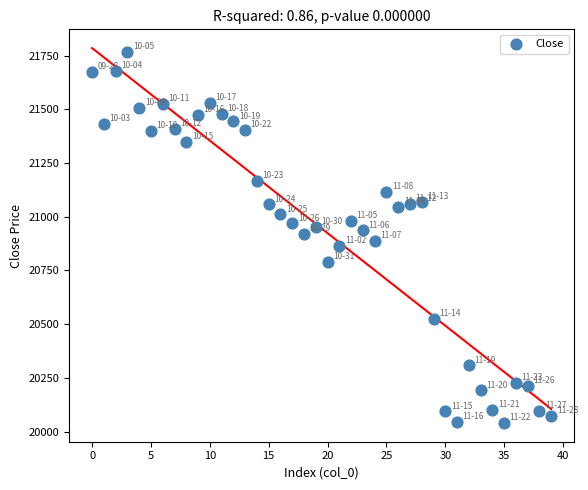

What is the range of Y values (max minus min)?

1726.8